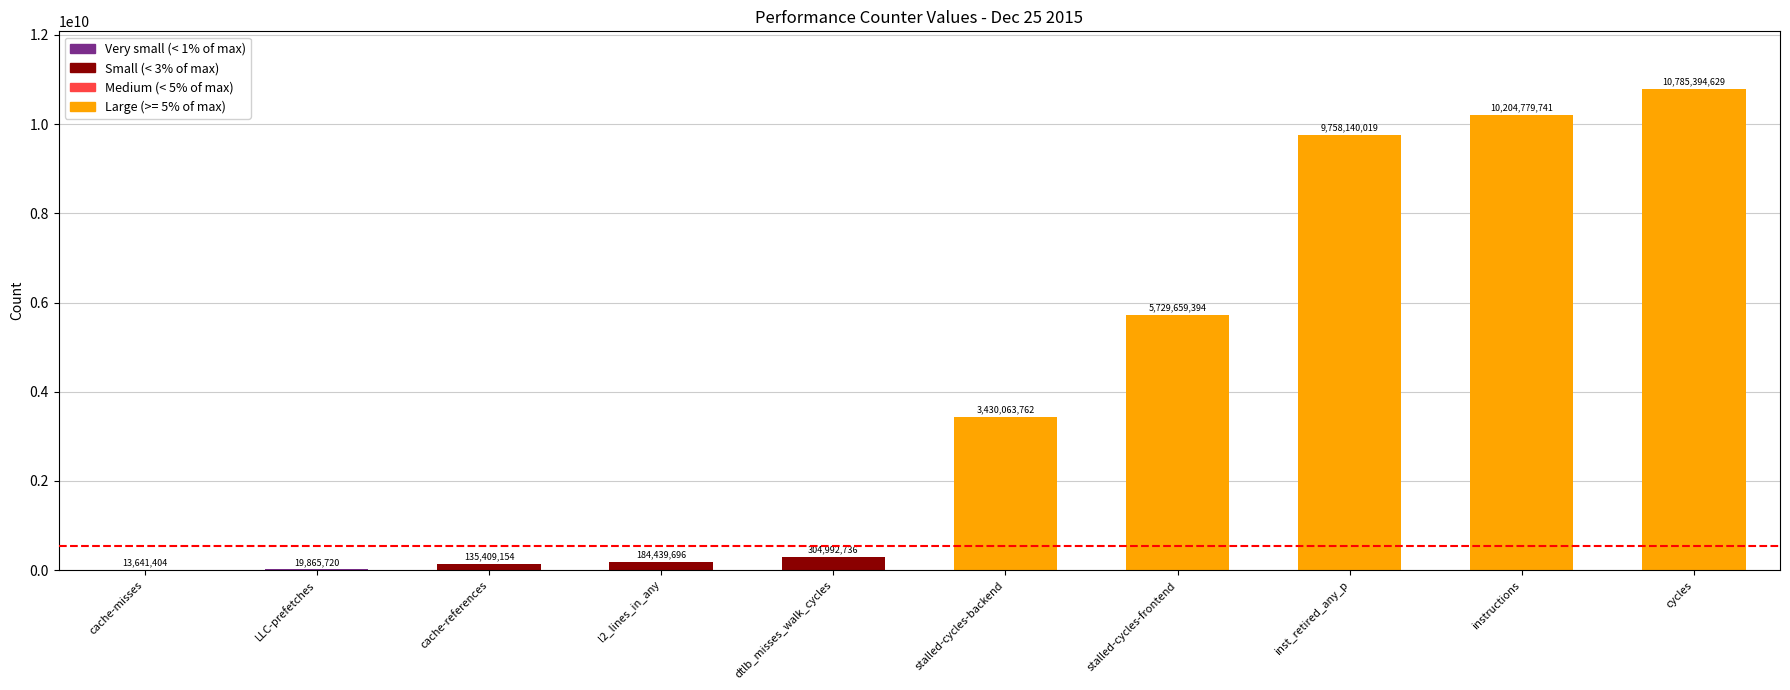

How many distinct data groups are displayed?

1